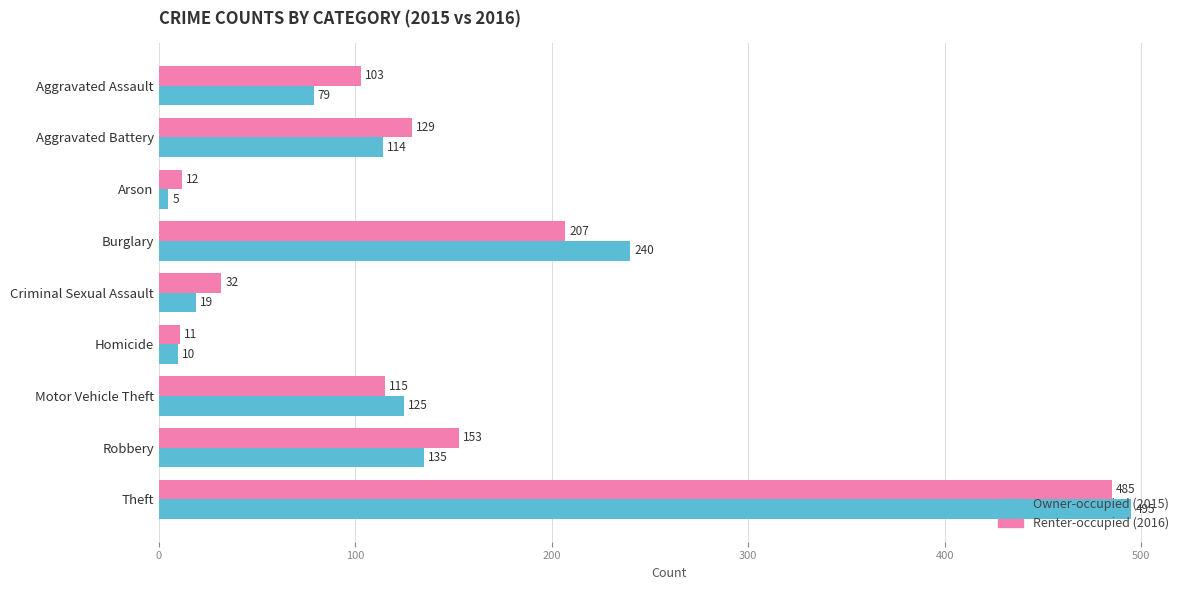

At which category does the chart reach its minimum across all series?

Arson